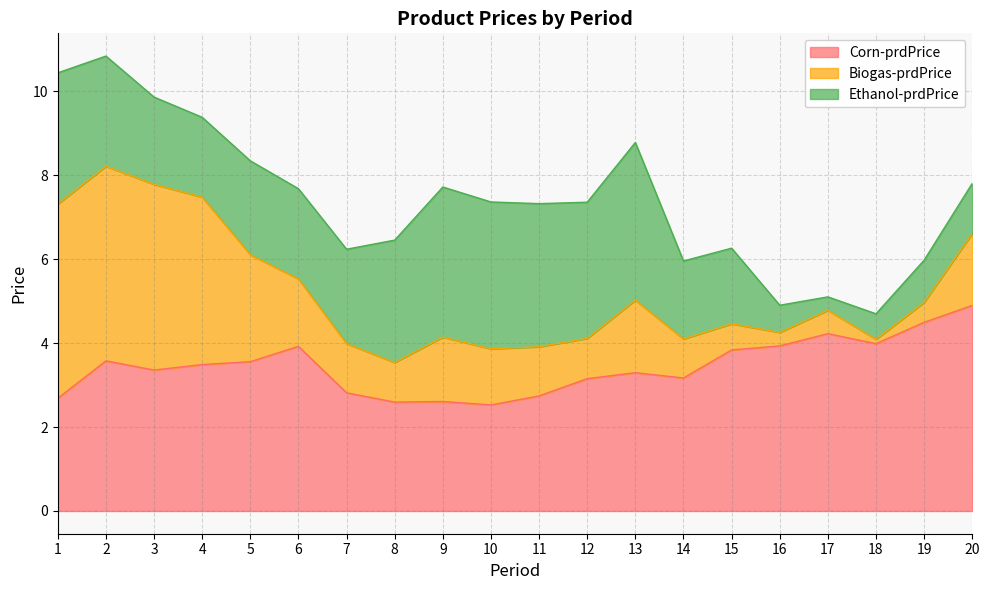

What is the smallest value displayed?

0.1